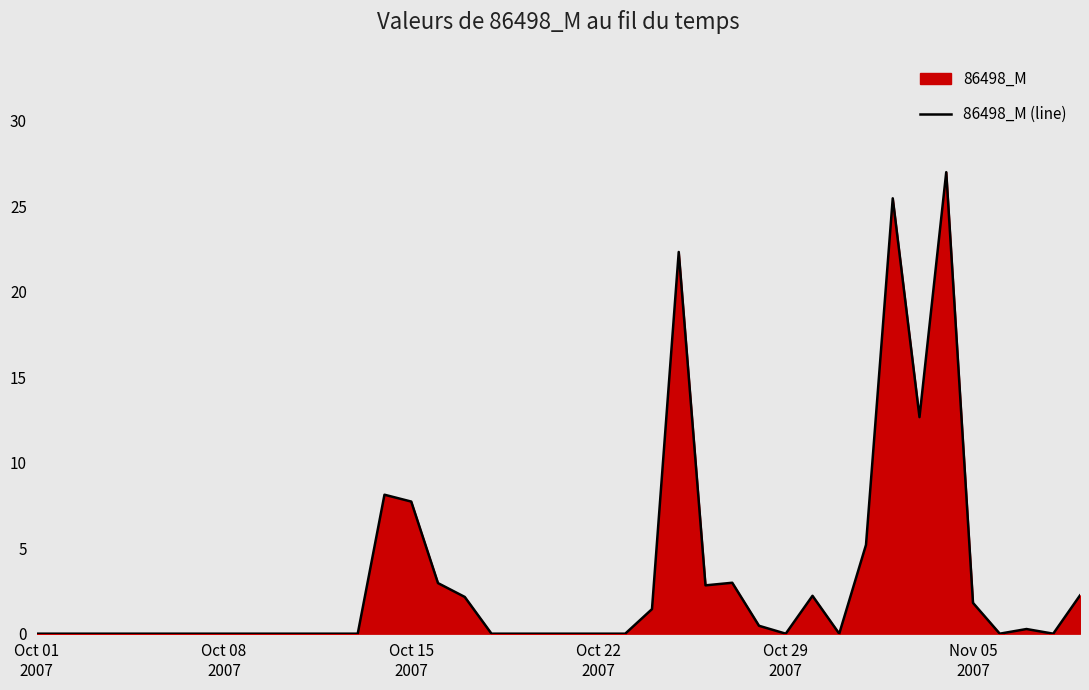

What is the difference between the maximum and minimum values?

27.0